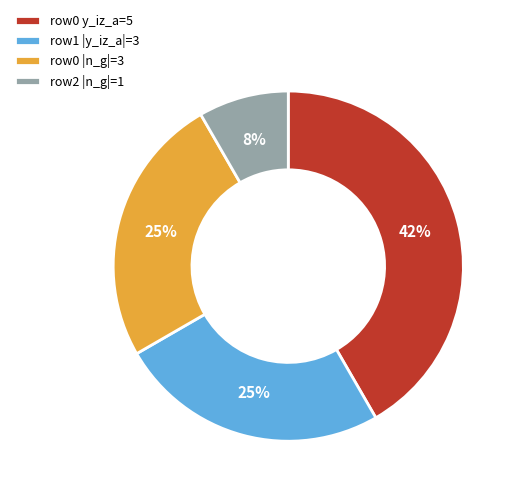

Count the number of slices in the pie.

4